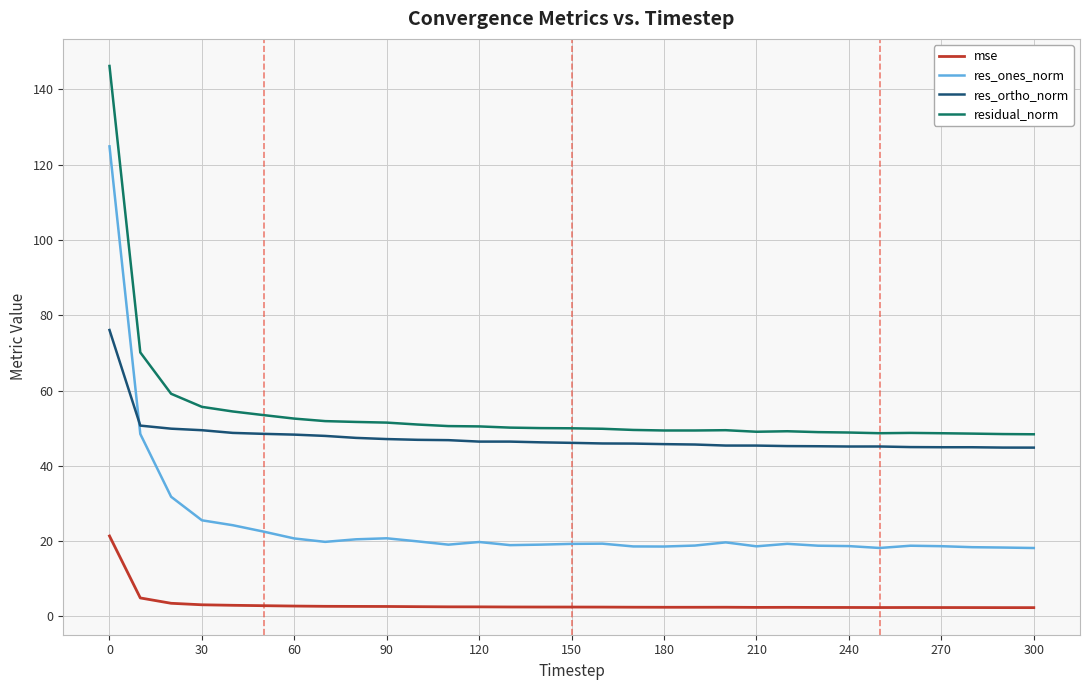

List the series in order of their peak value, lowest first.

mse, res_ortho_norm, res_ones_norm, residual_norm